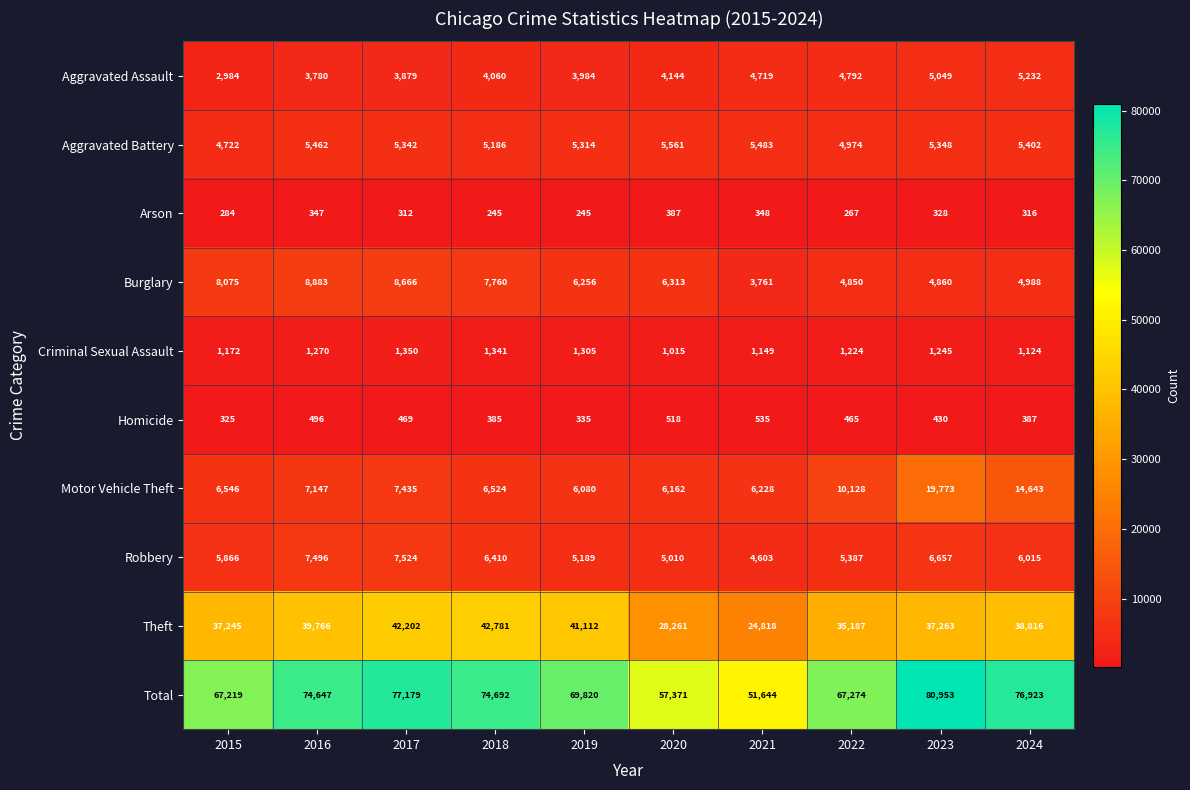

Is it true that Aggravated Assault equals 3780 at 2016?

True